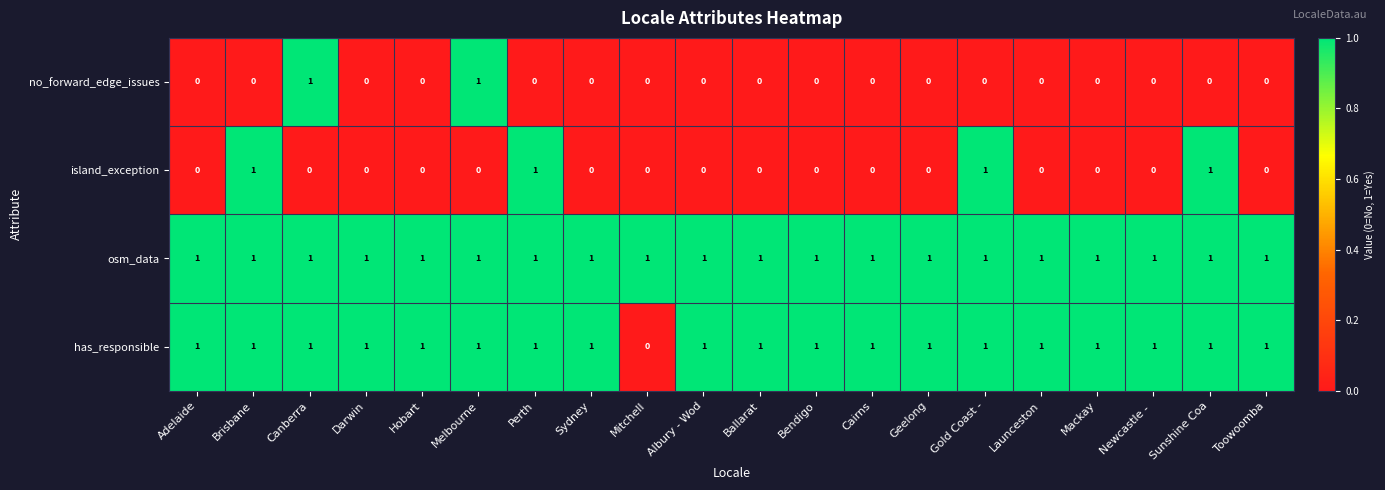

Count the no_forward_edge_issues values in the range 0 to 1.

20